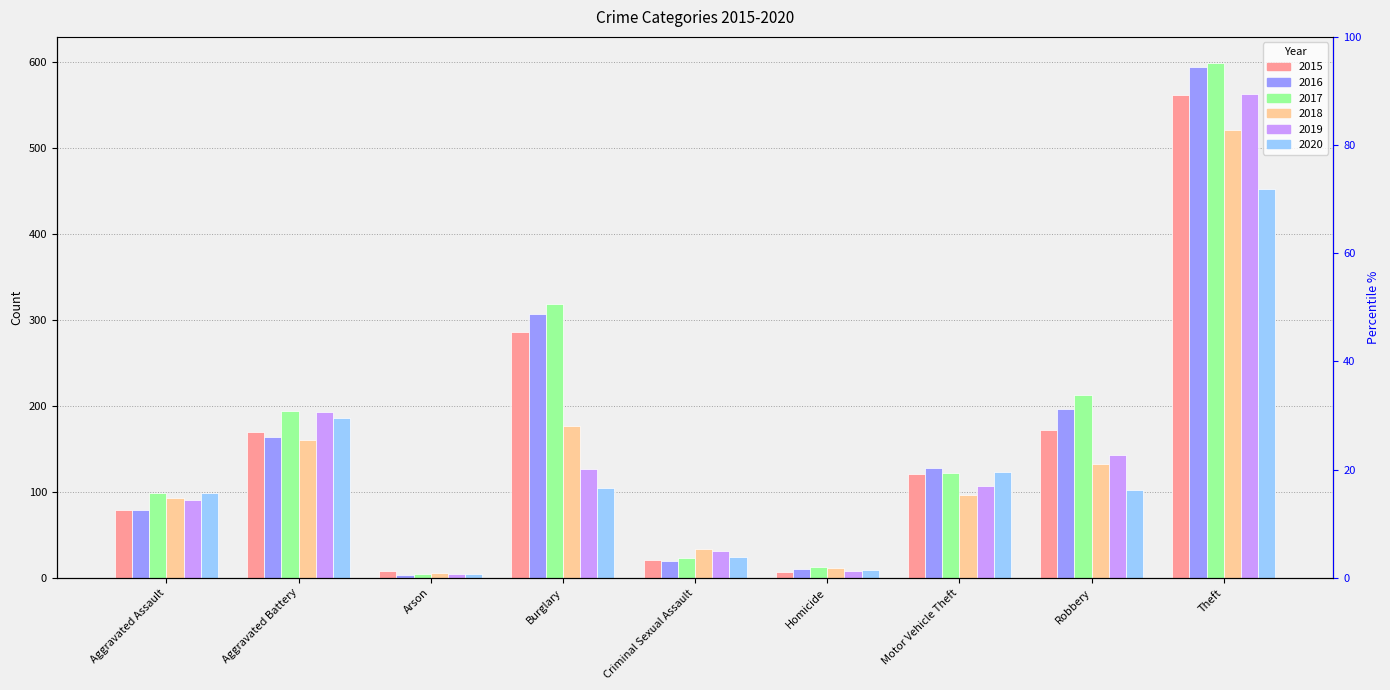

What is the difference between the second highest and second lowest values in the 2017 series?

305